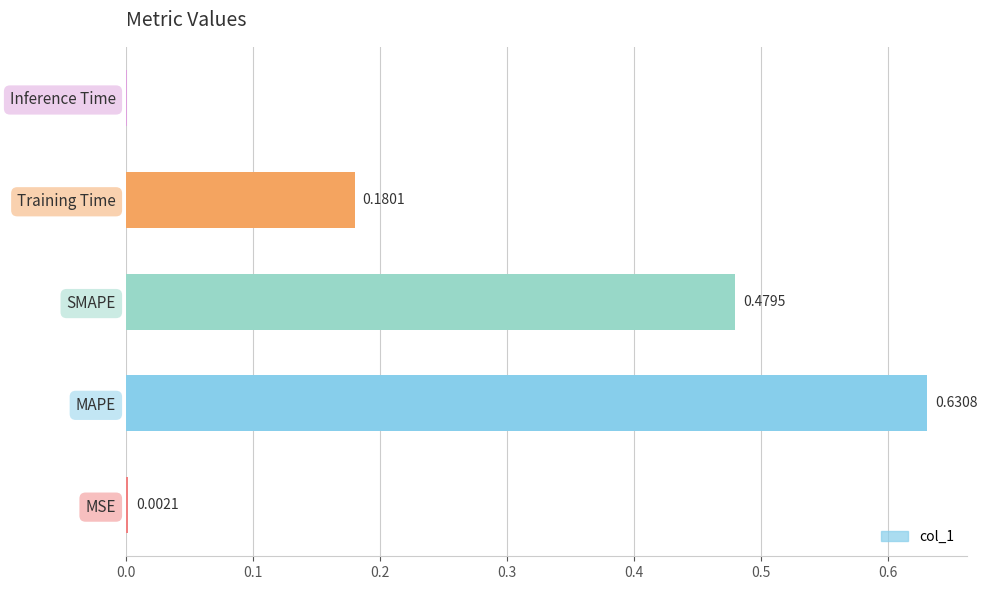

What is the change in value from MSE to MAPE?

+0.6